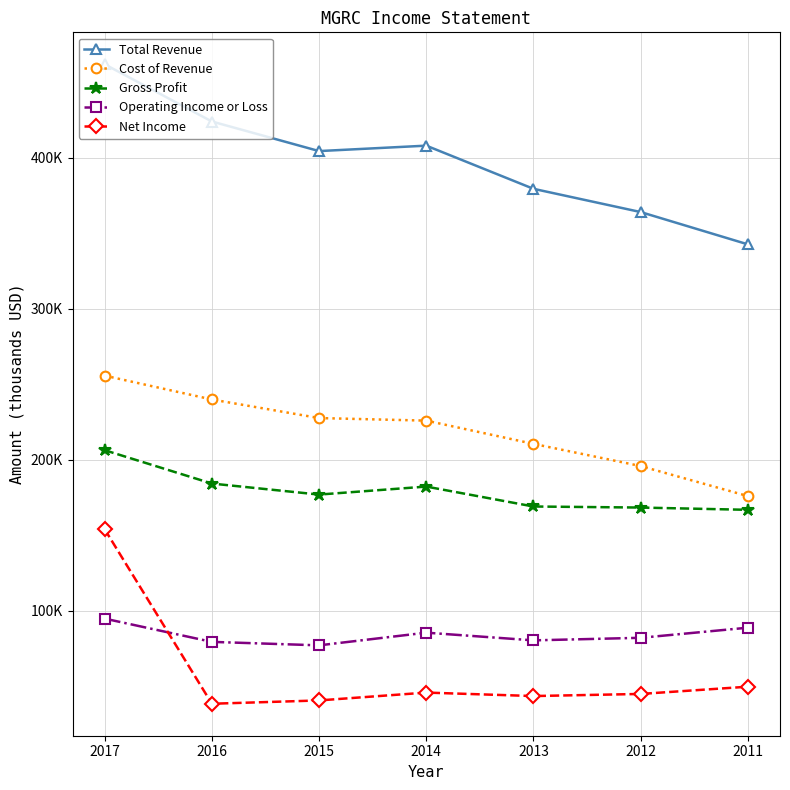

Reading left to right, list all the values displayed in this chart.

Total Revenue: 2017=462000	2016=424100	2015=404500	2014=408100	2013=379500	2012=364100	2011=342700
Cost of Revenue: 2017=255700	2016=239900	2015=227600	2014=225900	2013=210500	2012=195800	2011=175900
Gross Profit: 2017=206300	2016=184200	2015=176900	2014=182200	2013=169000	2012=168300	2011=166800
Operating Income or Loss: 2017=94700	2016=79300	2015=77000	2014=85400	2013=80300	2012=82000	2011=88700
Net Income: 2017=153900	2016=38300	2015=40500	2014=45700	2013=43400	2012=44800	2011=49600